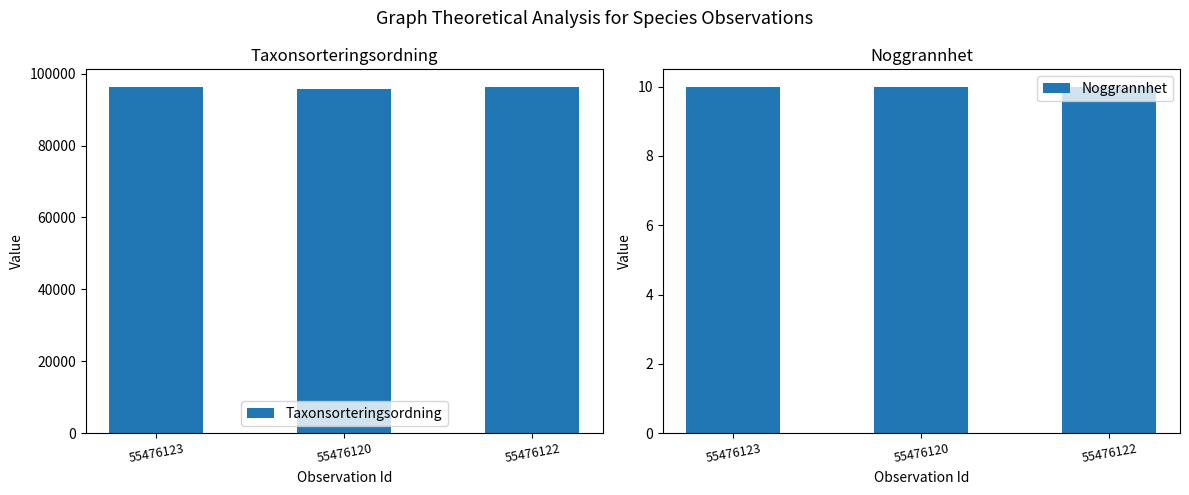

Reading left to right, extract all data points from this chart.

Taxonsorteringsordning: 55476123=96370	55476120=95591	55476122=96367
Noggrannhet: 55476123=10	55476120=10	55476122=10